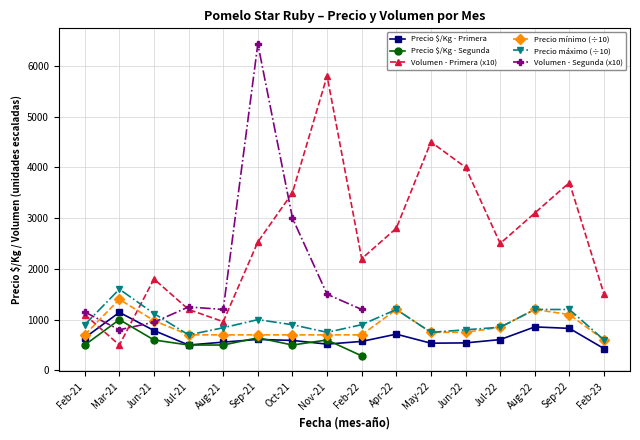

Which series has the largest total across all categories?

Volumen - Primera (x10)